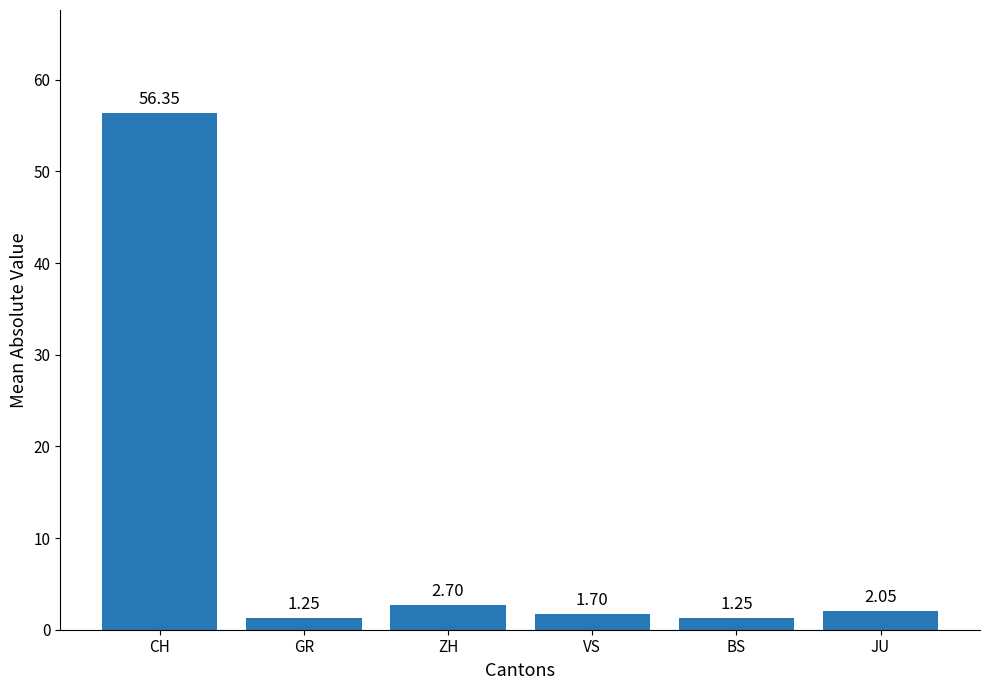

What is the ratio of the value at BS to the value at GR?

1.0